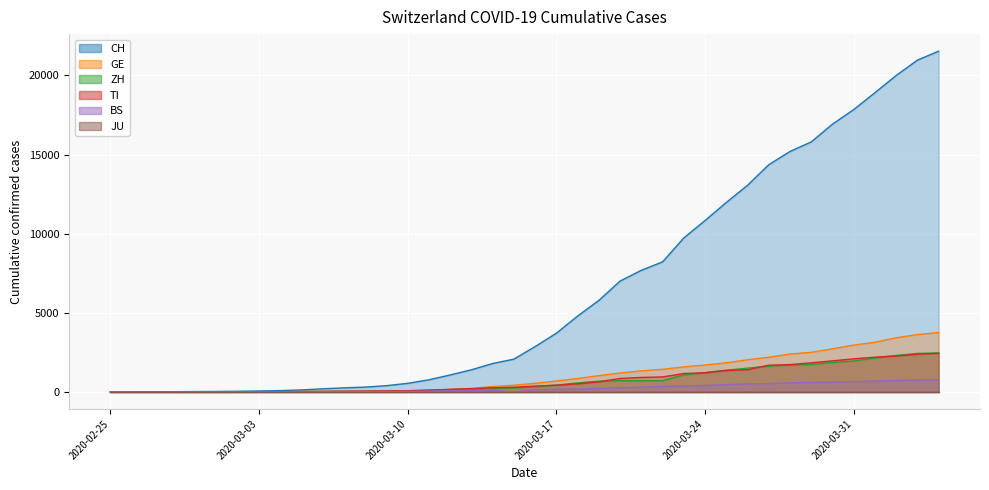

Where is CH nearest to the value 10767?

2020-03-24